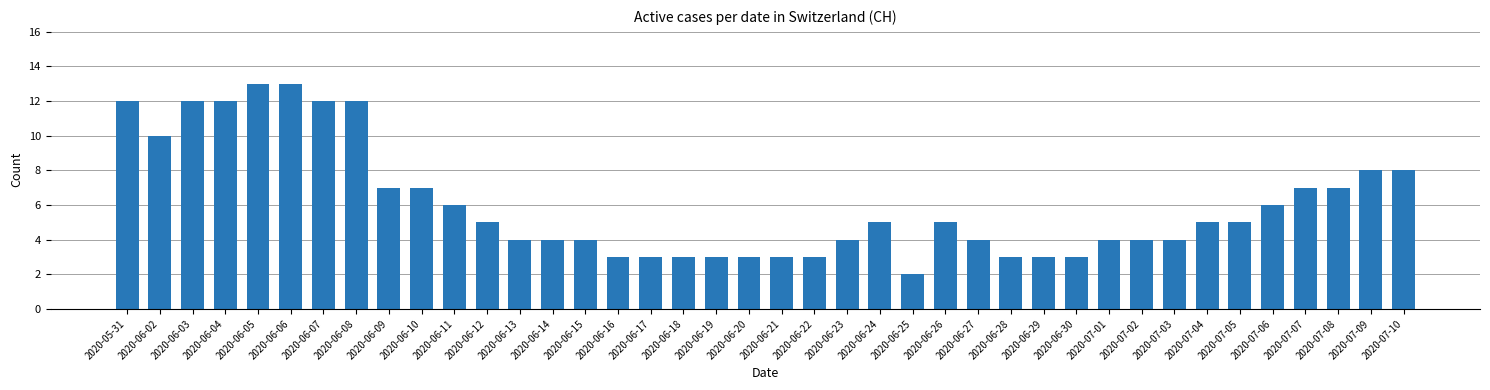

Which category has the lowest value across all series?

2020-06-25